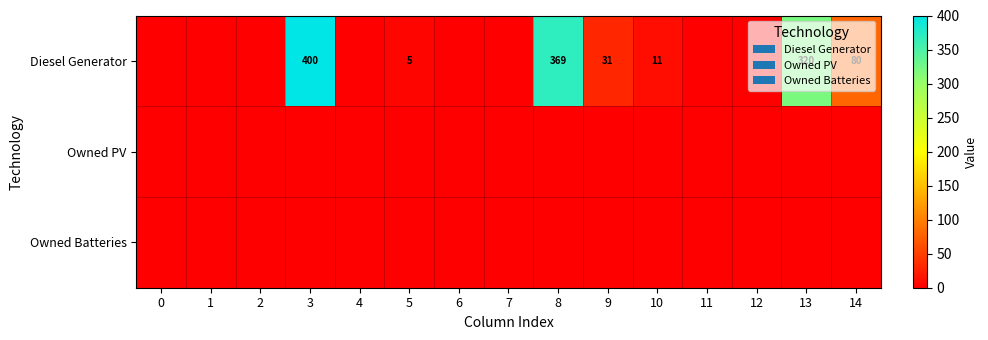

The value of Diesel Generator at 8 is 658. True or false?

False